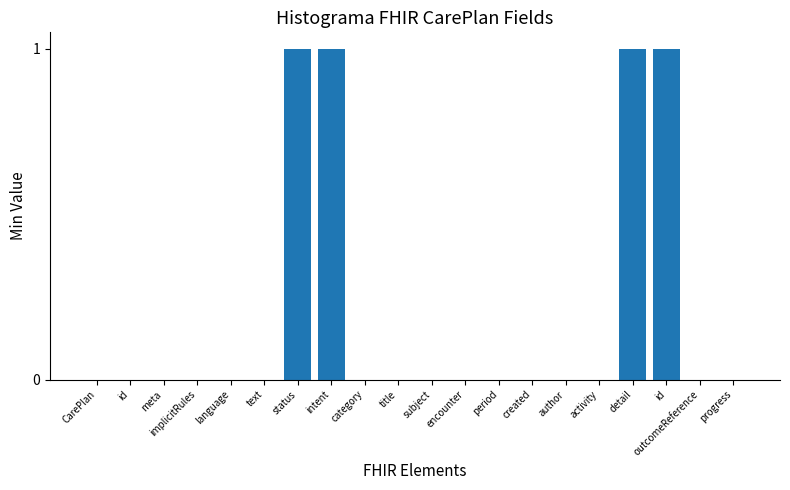

How many data points does each series have?

20